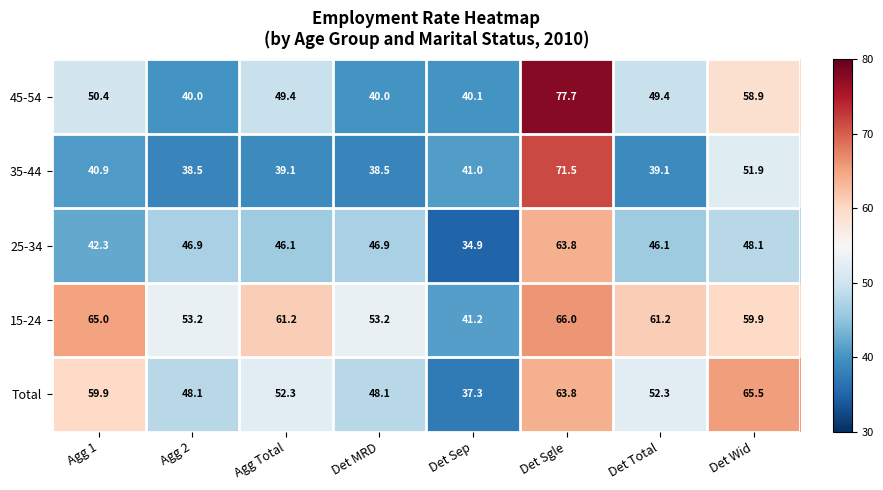

True or false: 35-44 has a value of 18.0 at Agg 2.

False